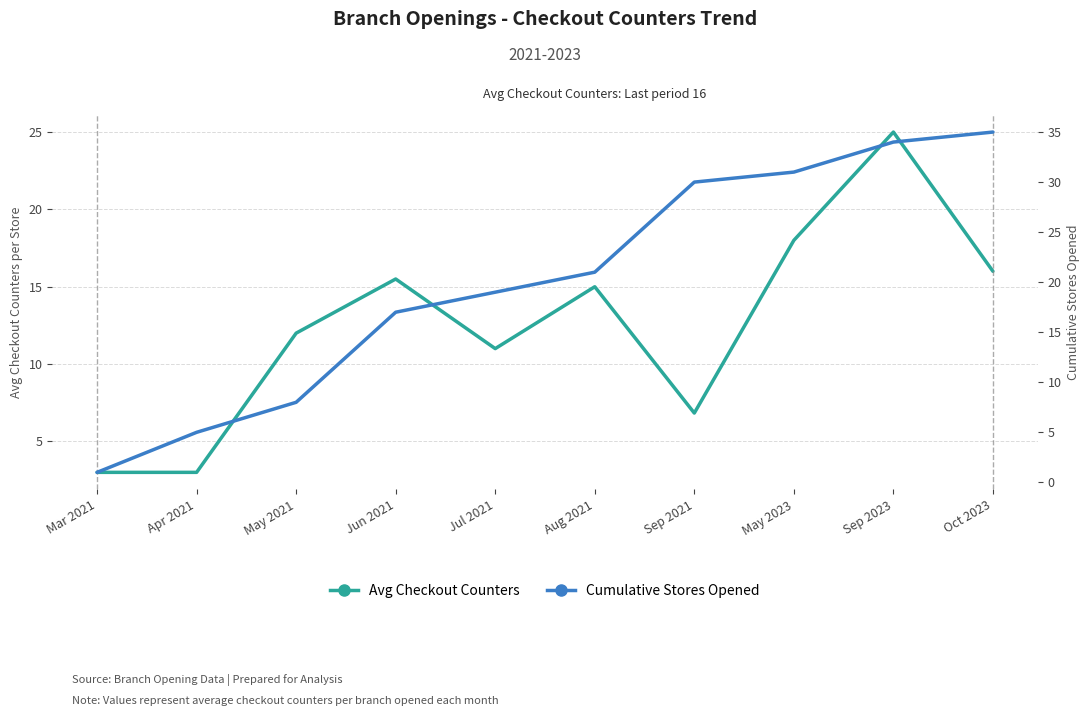

Reading left to right, extract all data points from this chart.

Avg Checkout Counters per Store: Mar 2021=3.0	Apr 2021=3.0	May 2021=12.0	Jun 2021=15.5	Jul 2021=11.0	Aug 2021=15.0	Sep 2021=6.8	May 2023=18.0	Sep 2023=25.0	Oct 2023=16.0
Cumulative Stores Opened: Mar 2021=1.0	Apr 2021=5.0	May 2021=8.0	Jun 2021=17.0	Jul 2021=19.0	Aug 2021=21.0	Sep 2021=30.0	May 2023=31.0	Sep 2023=34.0	Oct 2023=35.0